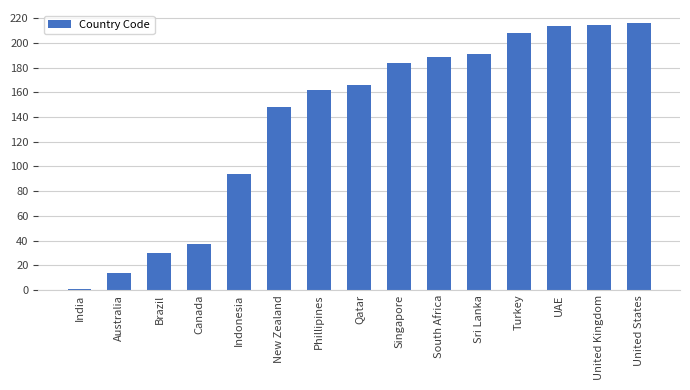

Between South Africa and Qatar, which is larger?

South Africa